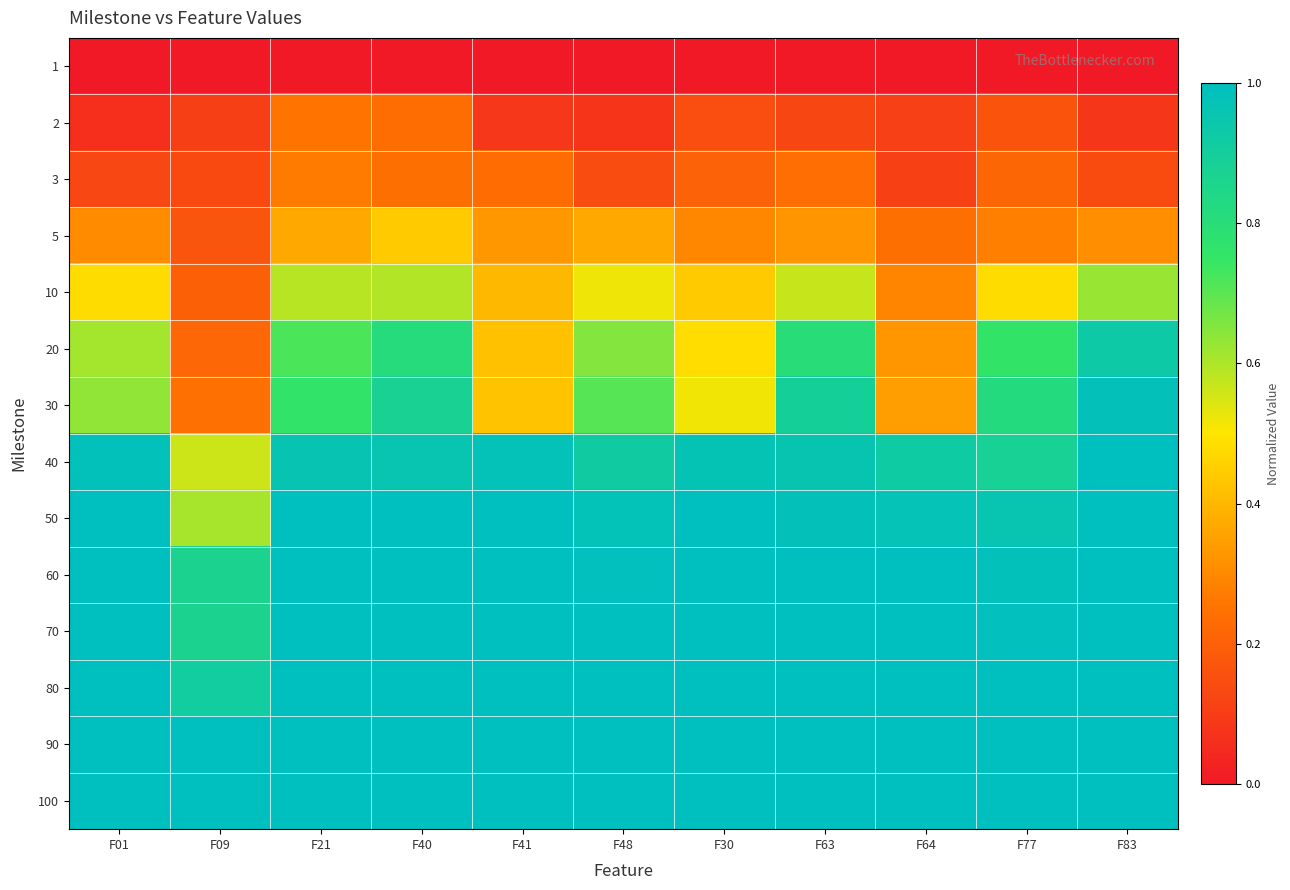

List the series in order of their peak value, highest first.

40, 50, 60, 70, 80, 90, 100, 30, 20, 10, 5, 3, 2, 1